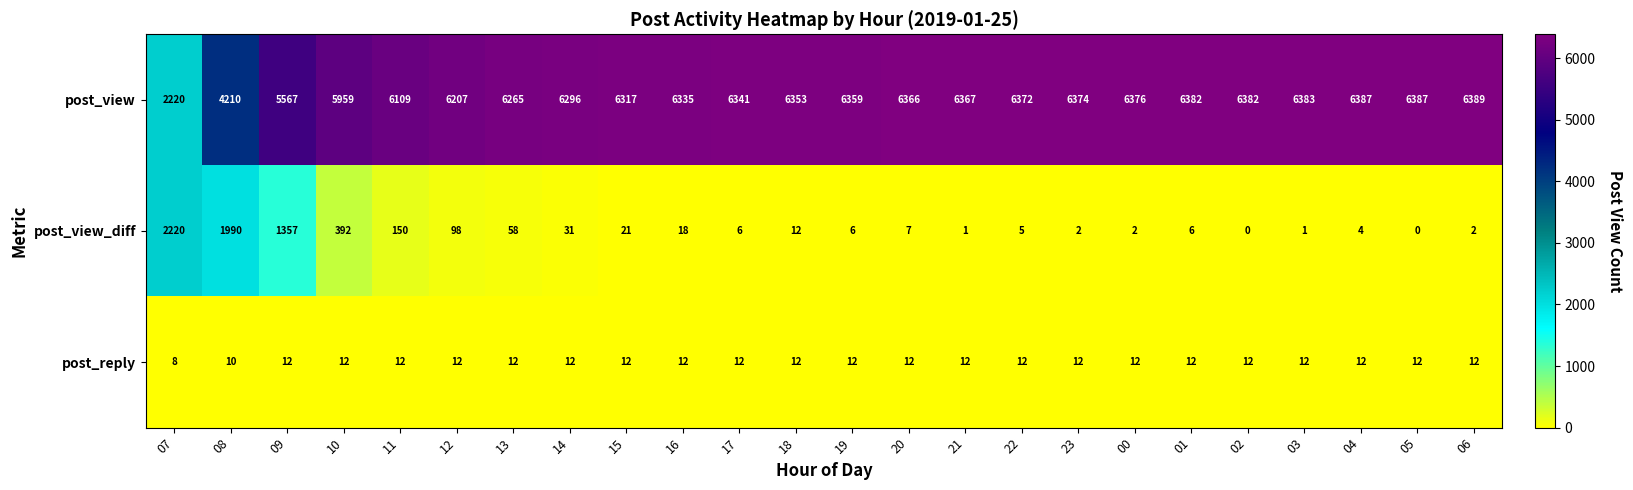

At 12, list the series in order from largest to smallest.

post_view, post_view_diff, post_reply